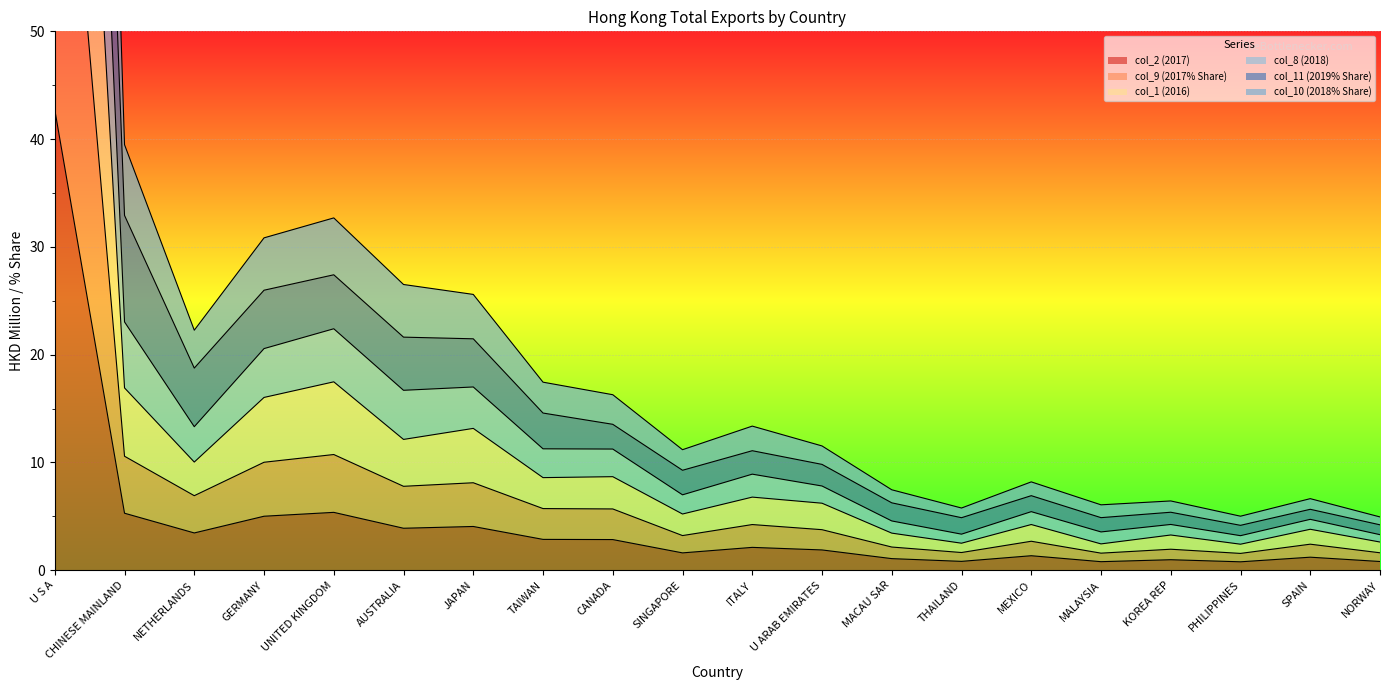

Which series has the largest total across all categories?

col_8 (2018)